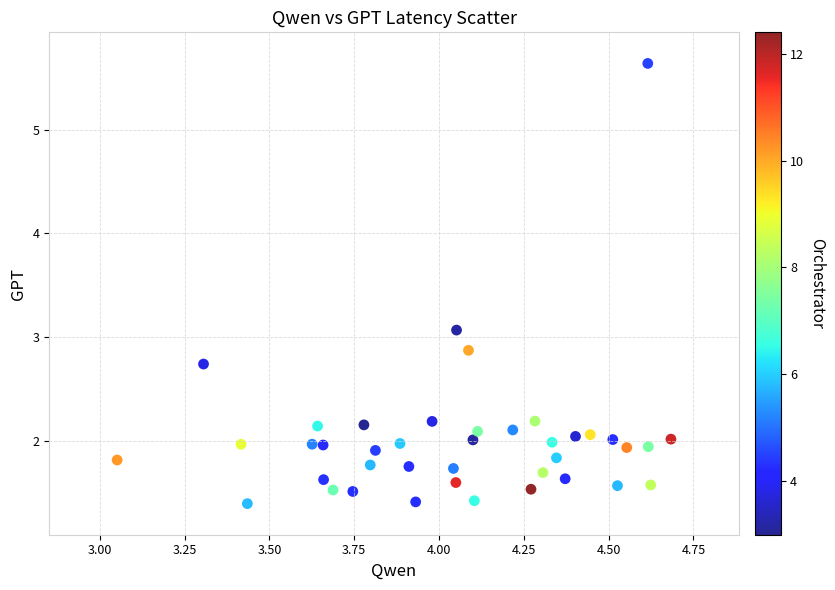

What Y value in the scatter plot is closest to 3?

3.1